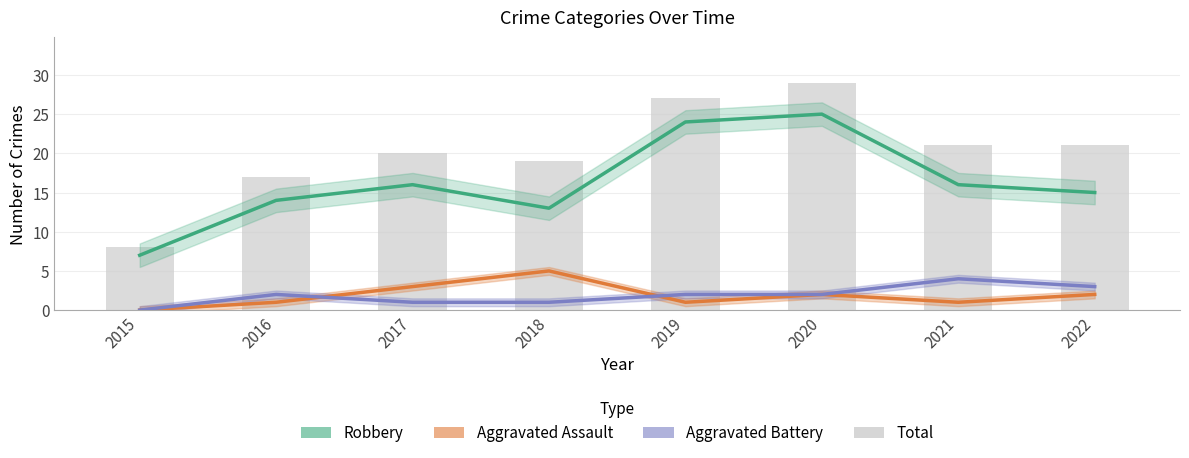

What is the sum of all Aggravated Assault values?

15